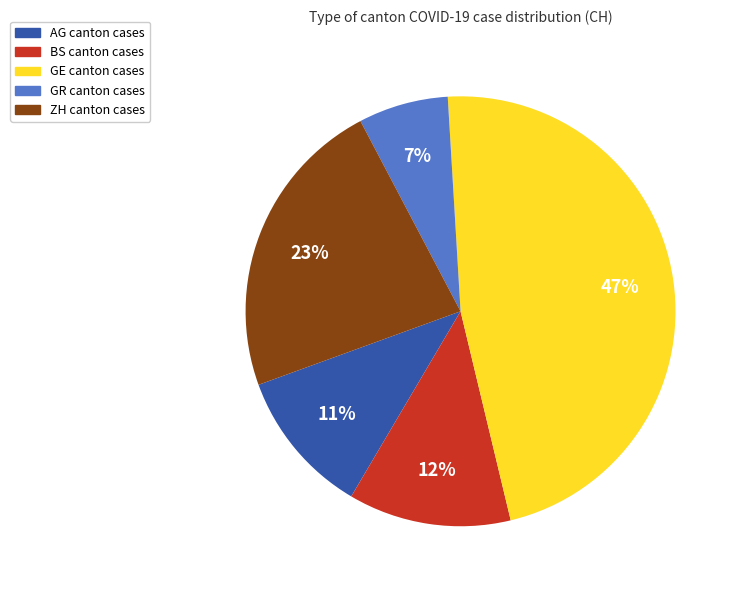

To the nearest percent, what is the difference between the largest and smallest slice percentages?

40%